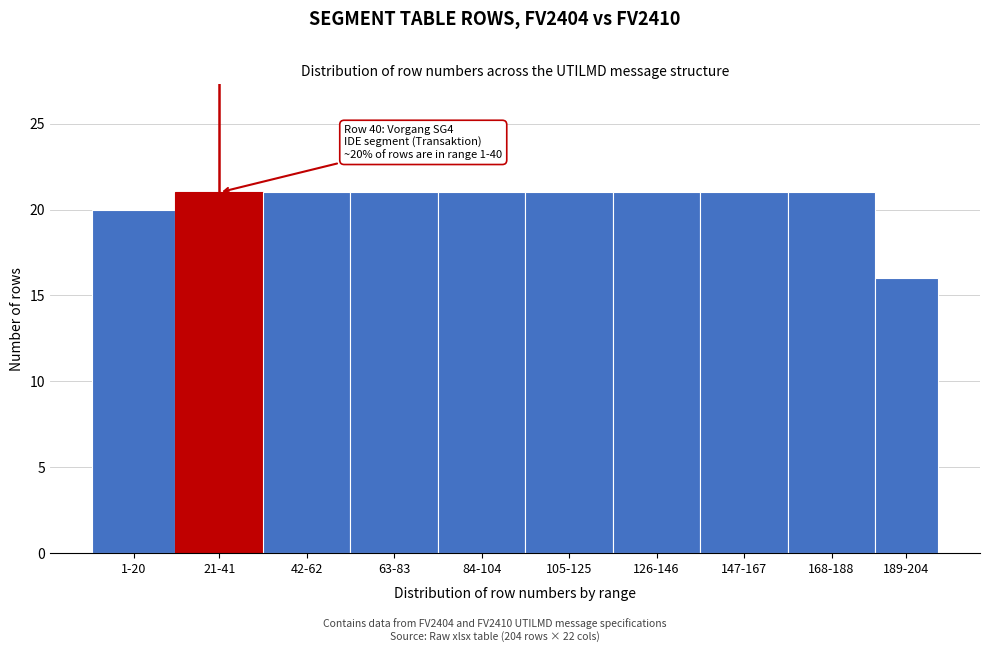

Reading left to right, what are all the values shown in this chart?

1-20=20	21-41=21	42-62=21	63-83=21	84-104=21	105-125=21	126-146=21	147-167=21	168-188=21	189-204=16